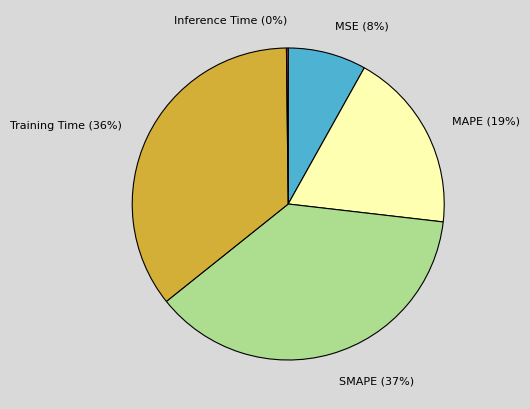

Does any single category account for the majority?

No